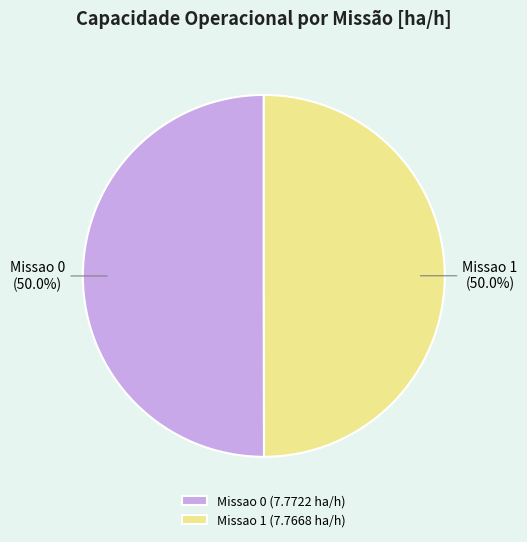

True or false: Missao 0 accounts for 50% of the total.

True